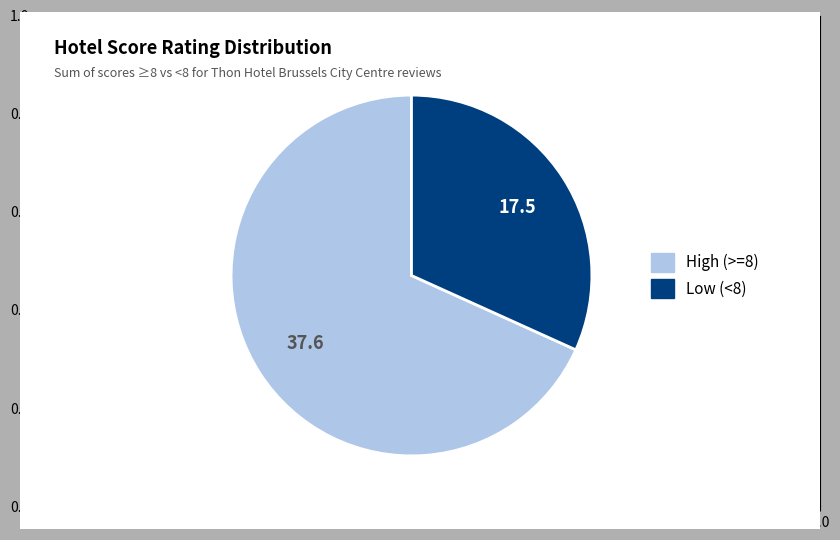

What is the ratio of the value at Low (<8) to the value at High (>=8)?

0.5